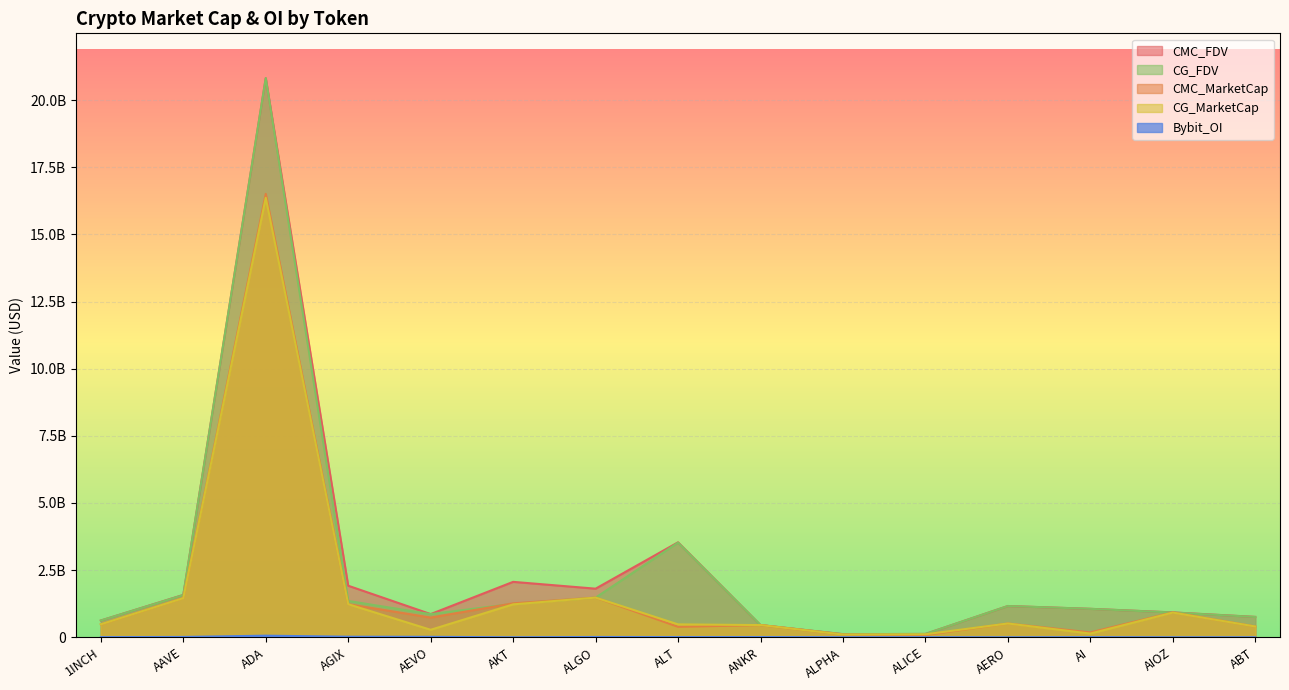

Between ALGO and AERO, which series saw the biggest shift?

CMC_MarketCap